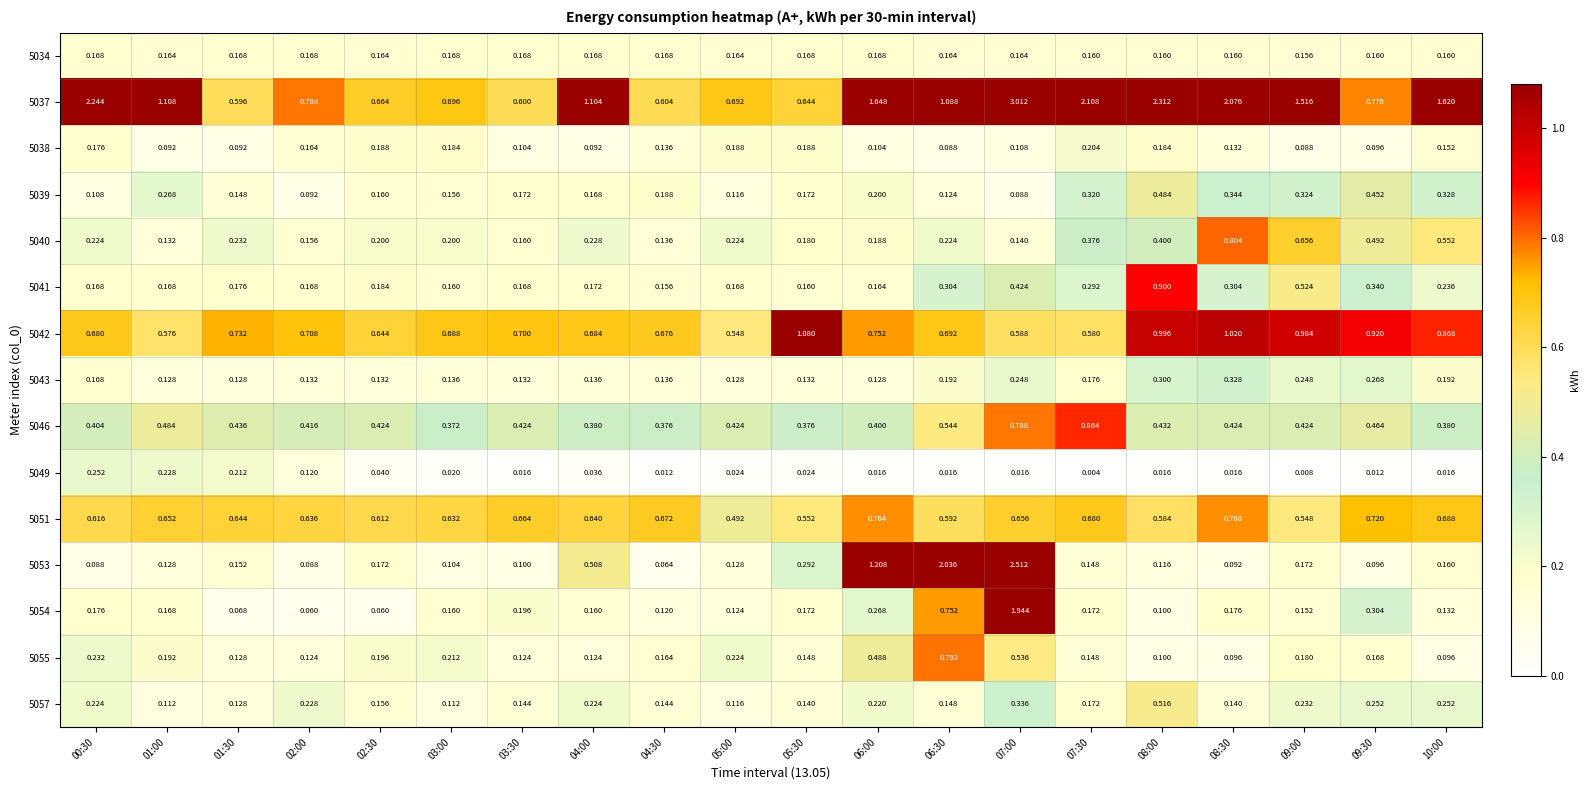

At which category is the sum across all series the highest?

07:00